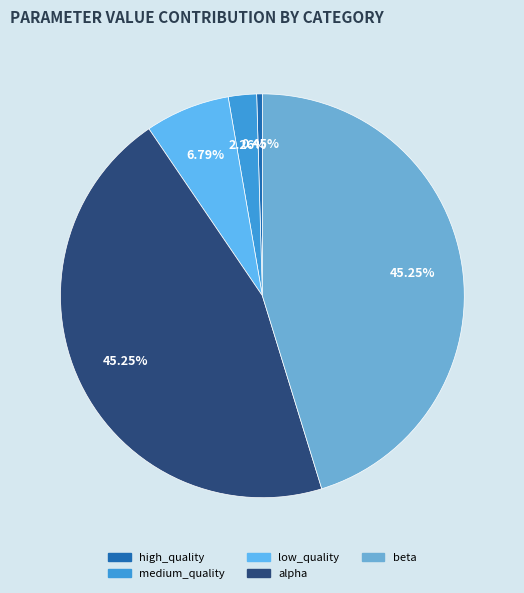

To the nearest percent, what is the average slice percentage?

20%